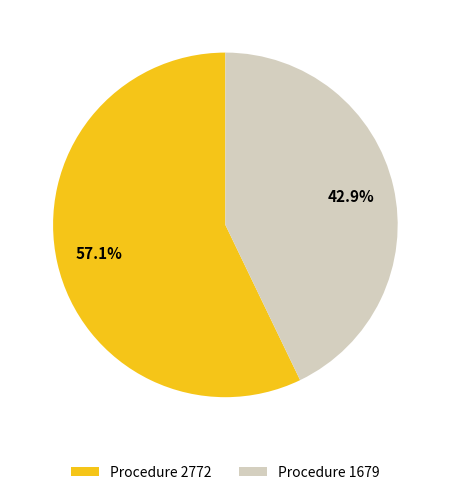

What is the smallest slice in the pie chart?

Procedure 1679